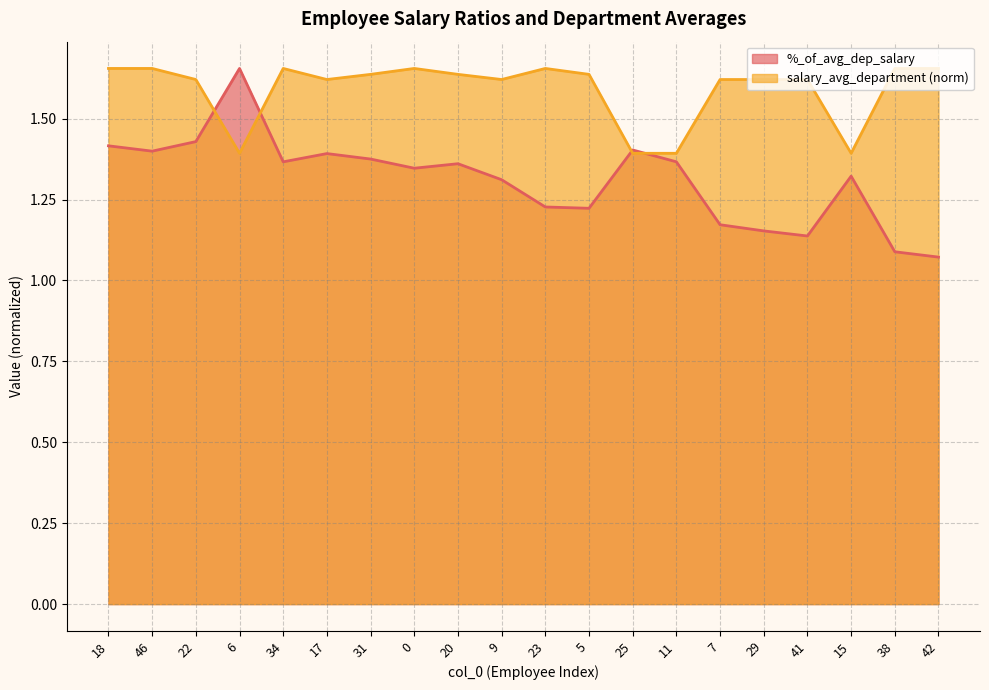

What is the maximum value shown in the chart?

1.7